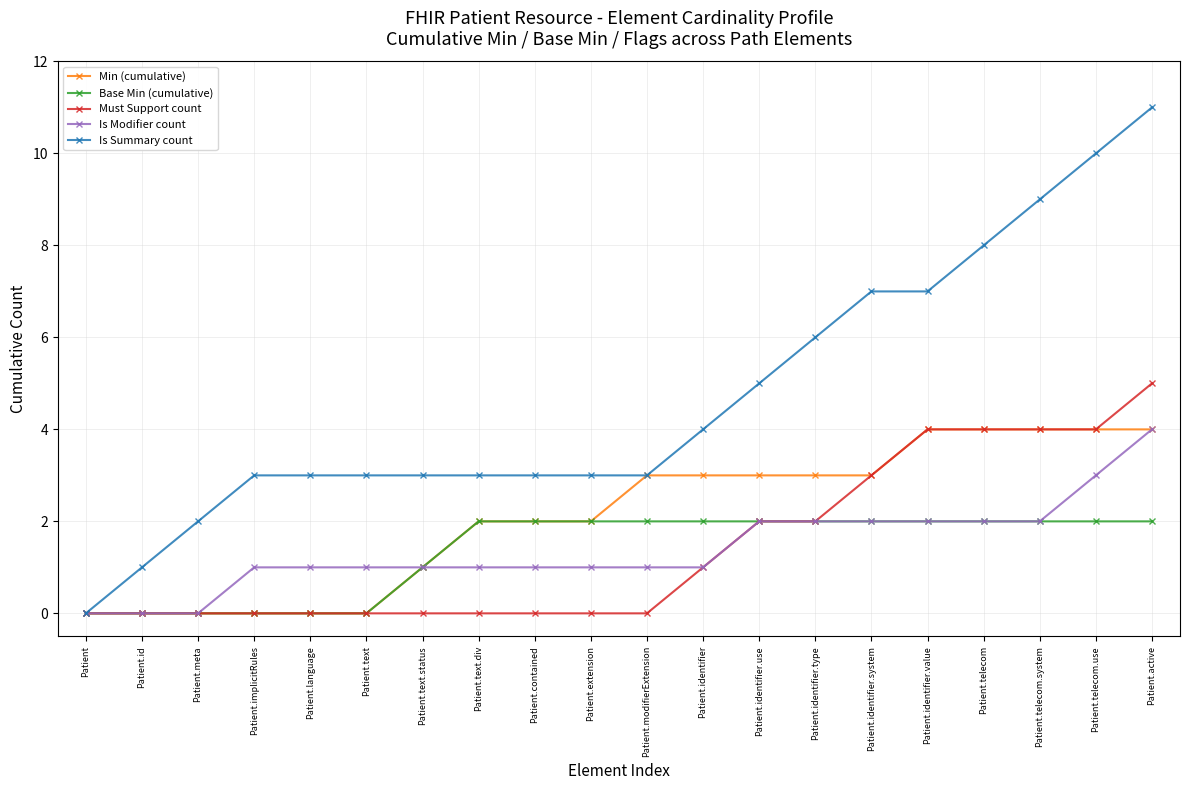

What is the average value of the Min (cumulative) series?

2